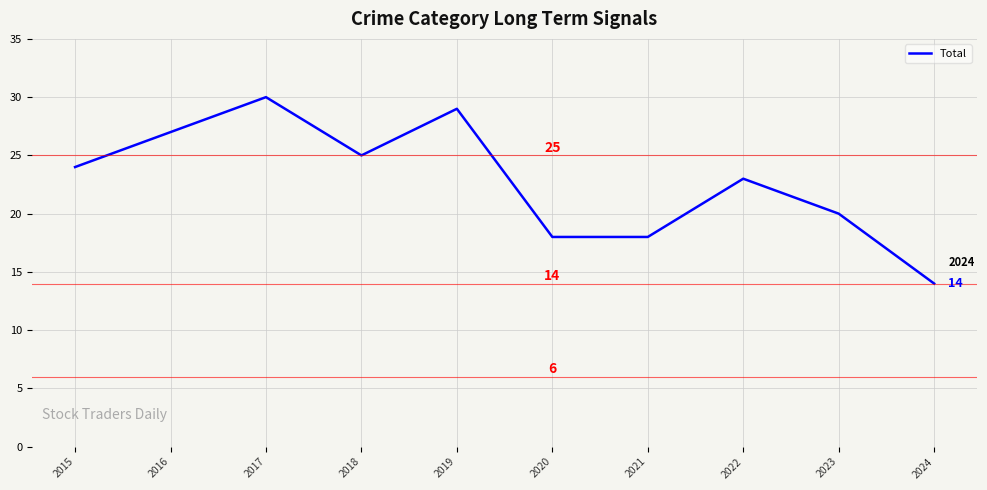

How many interior local peaks (higher than both neighbors) does the data have?

3